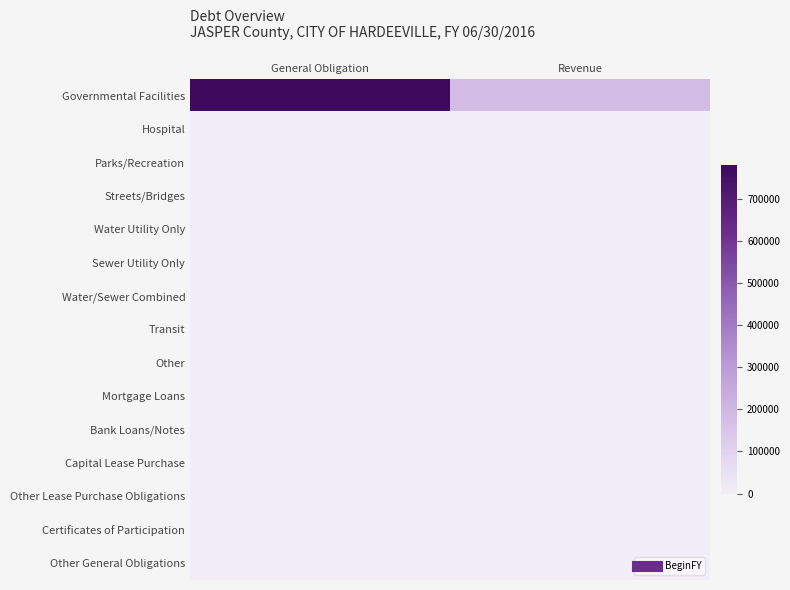

At how many categories does at least one series exceed 346879?

1